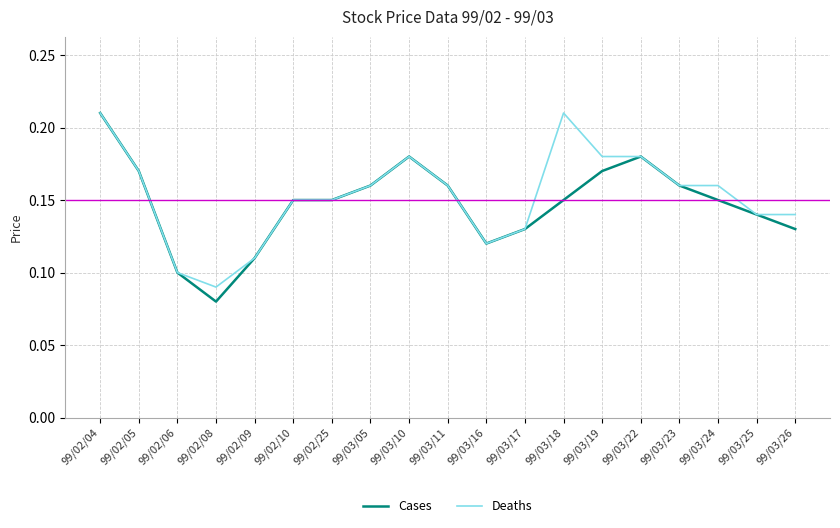

Which series has the widest spread of values?

Cases